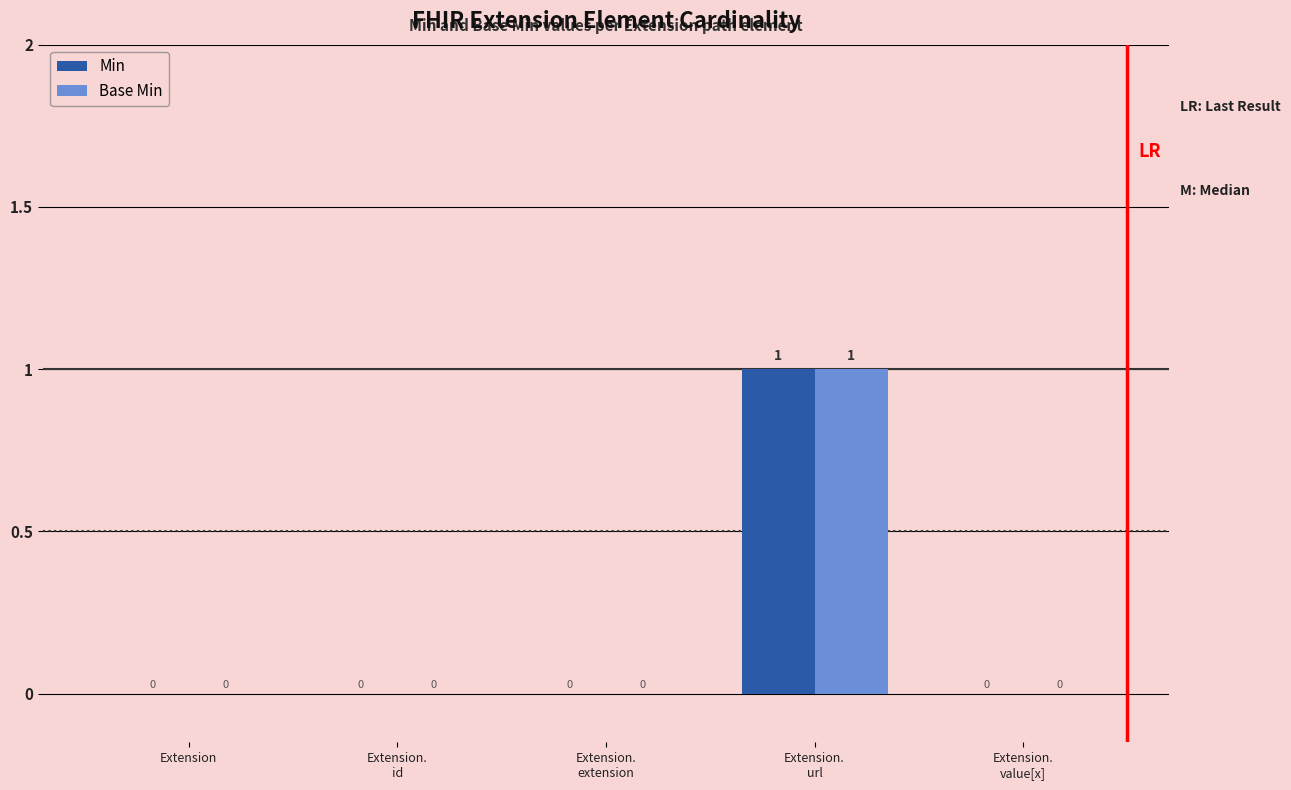

True or false: Min has a value of 0 at Extension.

True